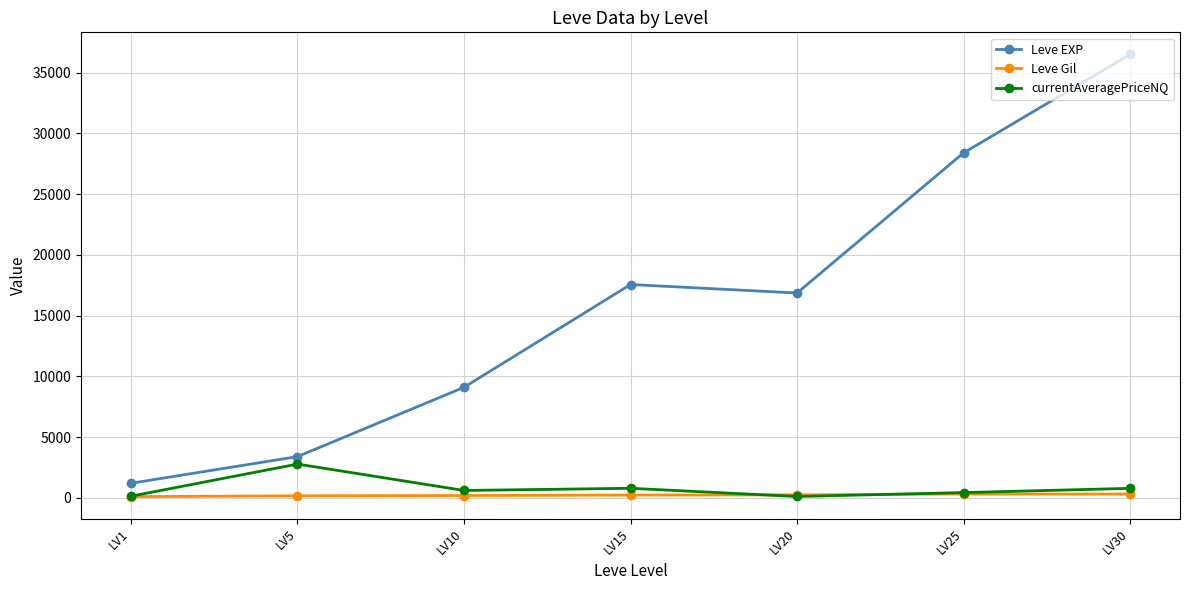

How many lines are shown in the chart?

3